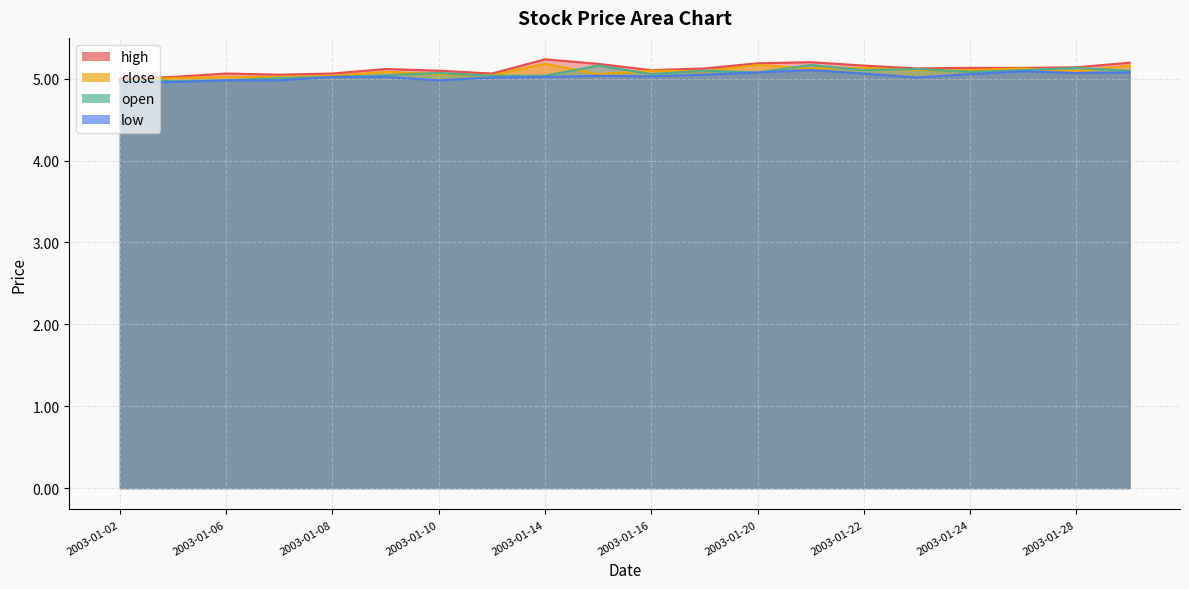

Rank the categories by close value from lowest to highest.

2003-01-02, 2003-01-03, 2003-01-06, 2003-01-07, 2003-01-08, 2003-01-13, 2003-01-10, 2003-01-15, 2003-01-09, 2003-01-17, 2003-01-28, 2003-01-16, 2003-01-23, 2003-01-24, 2003-01-21, 2003-01-27, 2003-01-22, 2003-01-29, 2003-01-20, 2003-01-14